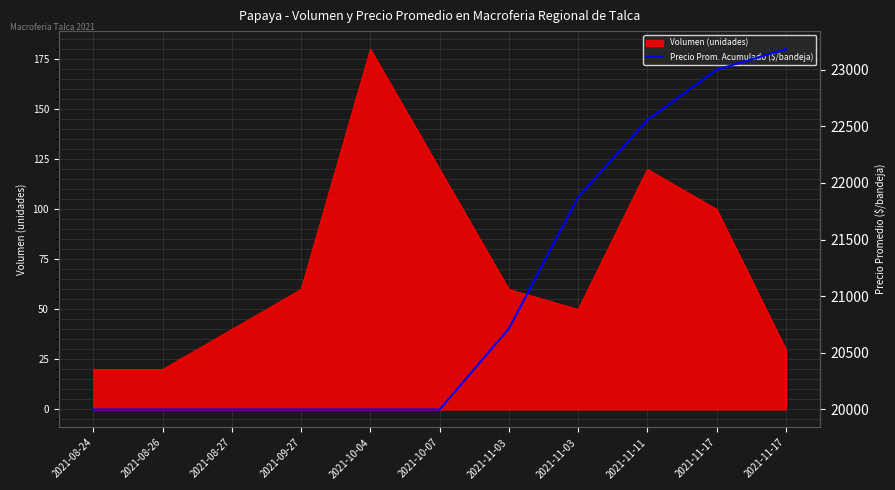

Where is the data nearest to the value 21590?

2021-11-03